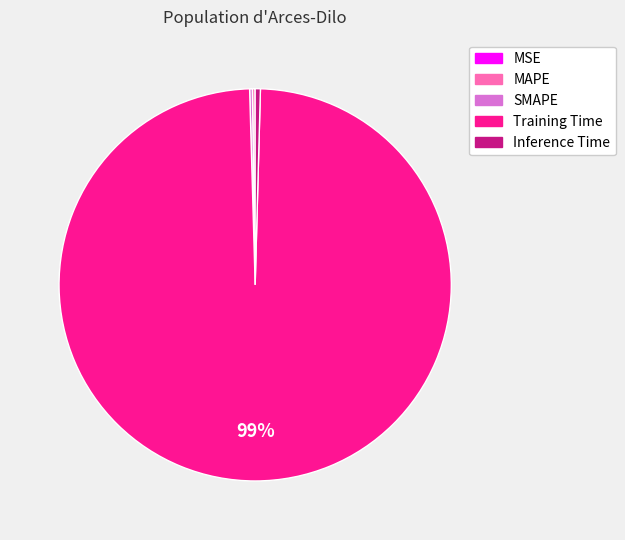

Is Inference Time the majority of the pie?

No